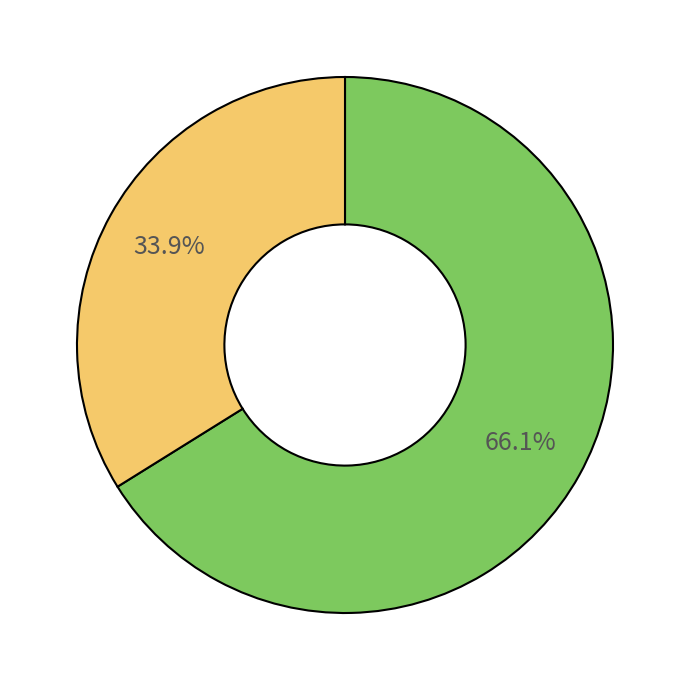

To the nearest percent, what is the difference between the largest and smallest slice percentages?

32%